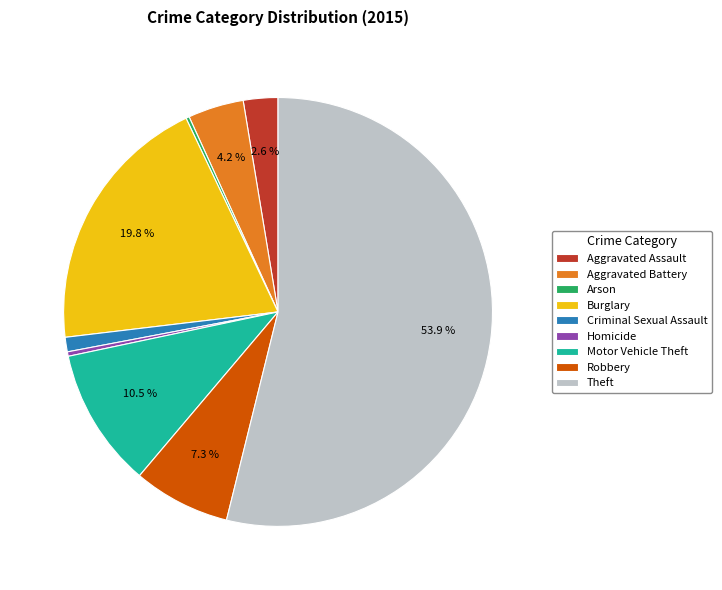

Combined, what portion of the pie is Aggravated Assault and Motor Vehicle Theft?

13.1%